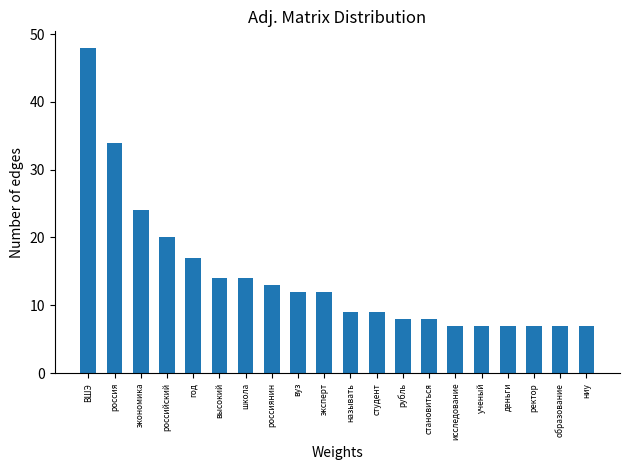

What is the ratio of the value at эксперт to the value at рубль?

1.5